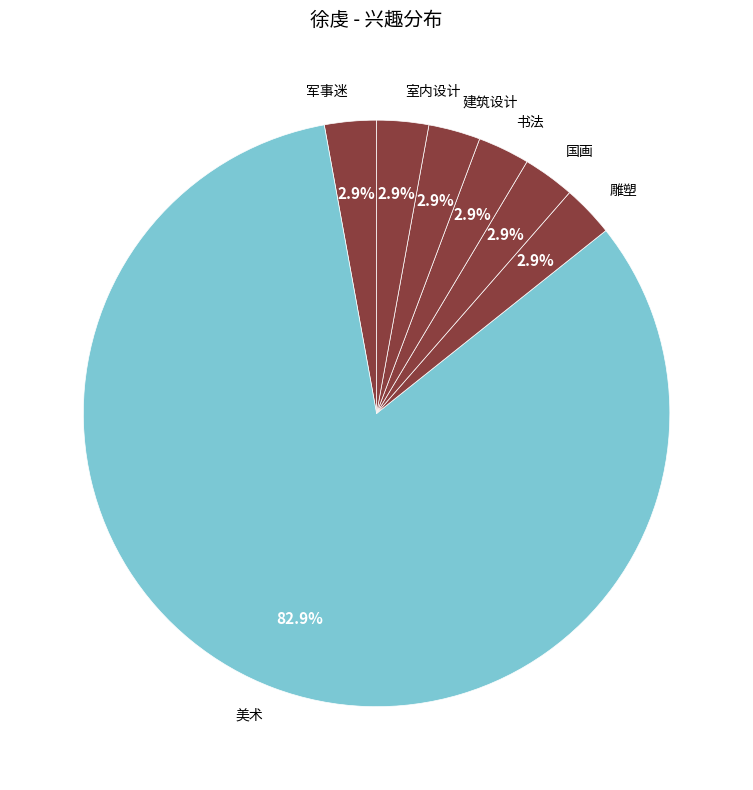

To the nearest percent, what percentage of the pie is 雕塑?

3%